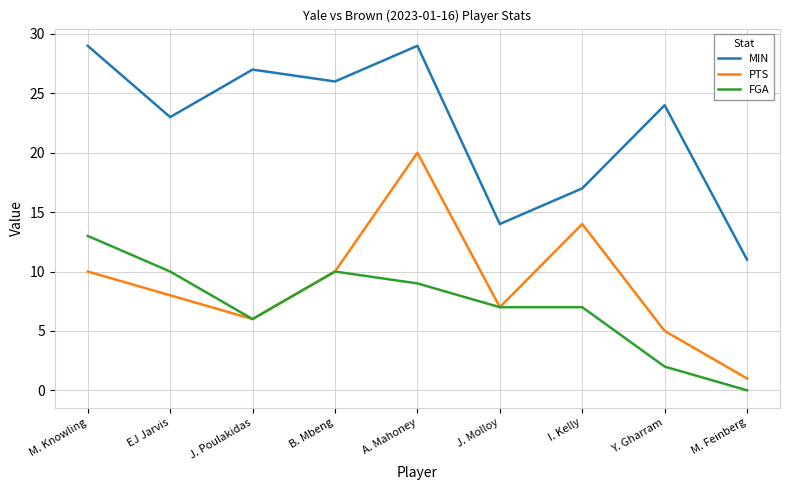

What is the greatest value displayed?

29